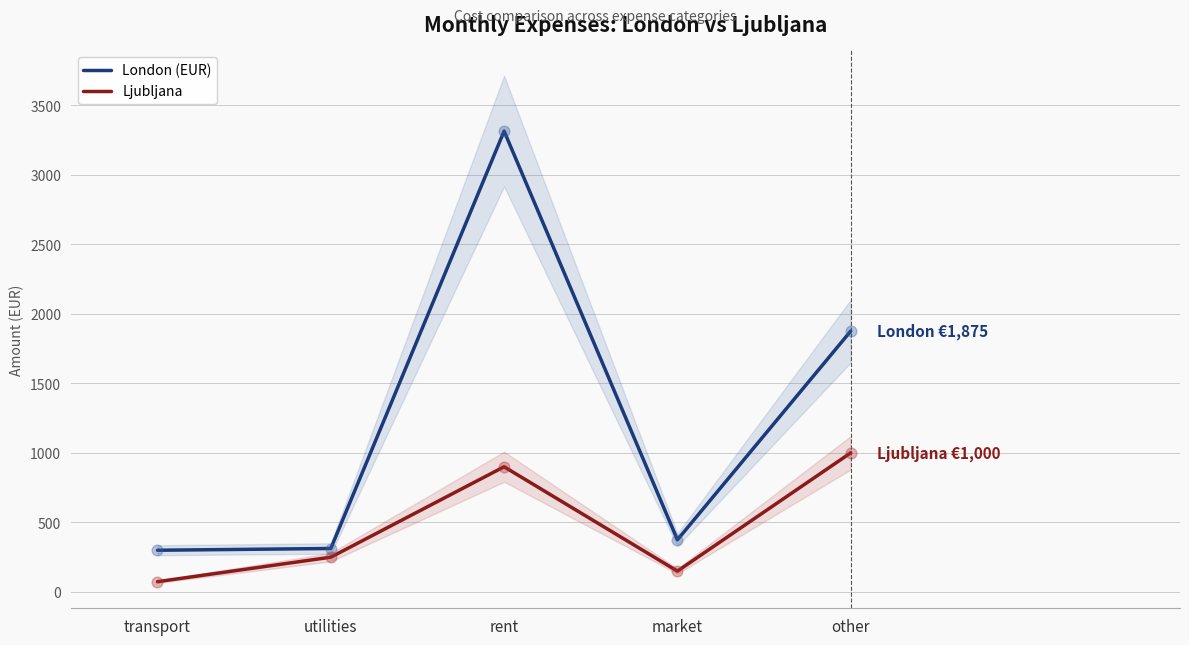

At which category is the sum across all series the highest?

rent